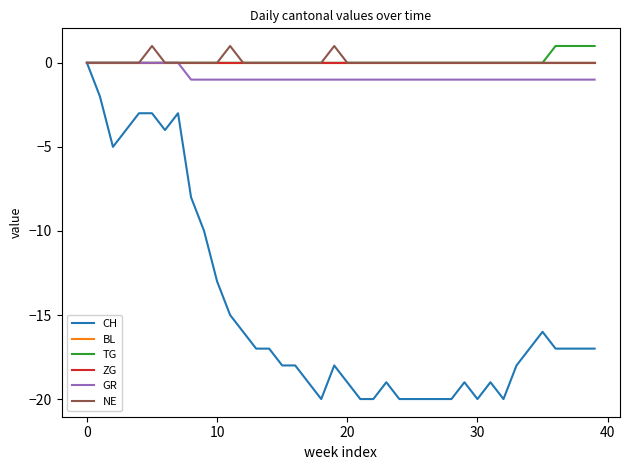

List the series in order of their peak value, highest first.

TG, NE, CH, BL, ZG, GR